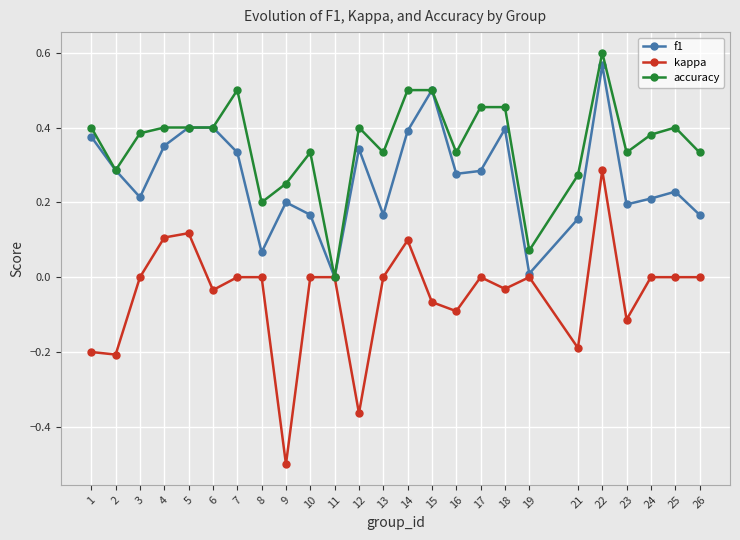

The accuracy series shows 0.6 at 16. True or false?

False